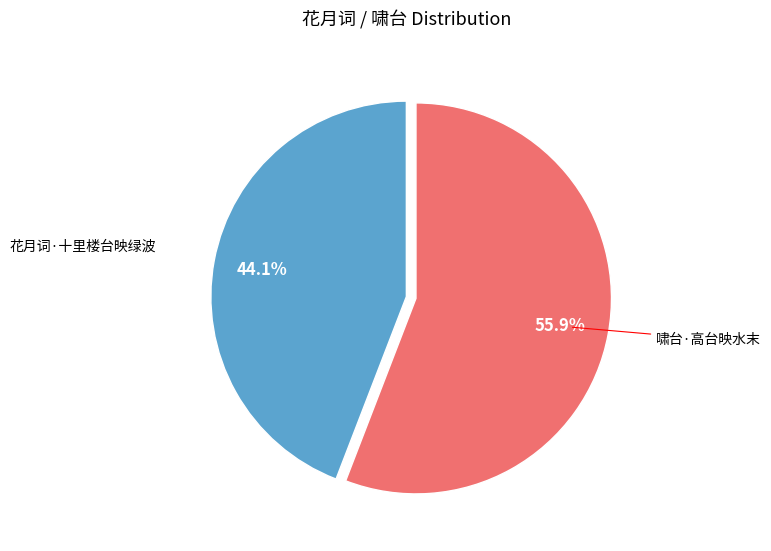

Does any single category account for the majority?

Yes